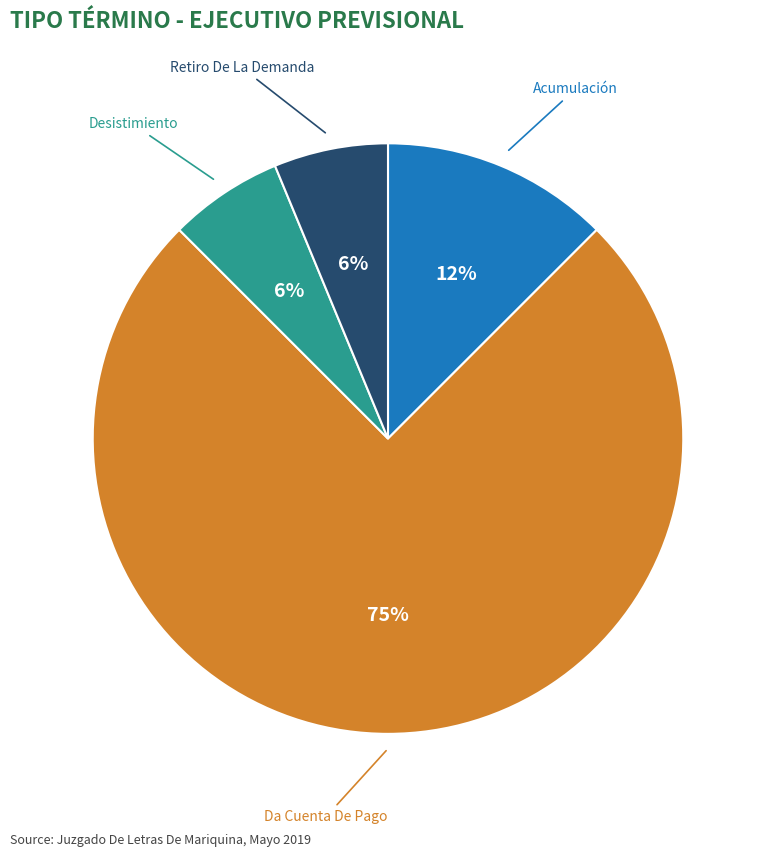

Is there a majority slice in this chart?

Yes